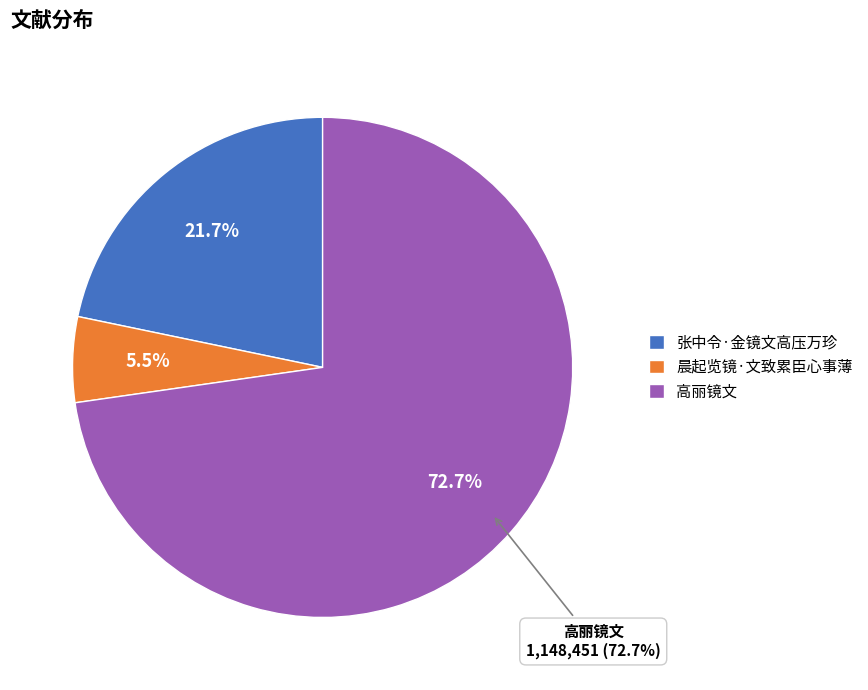

How many slices are in this pie chart?

3